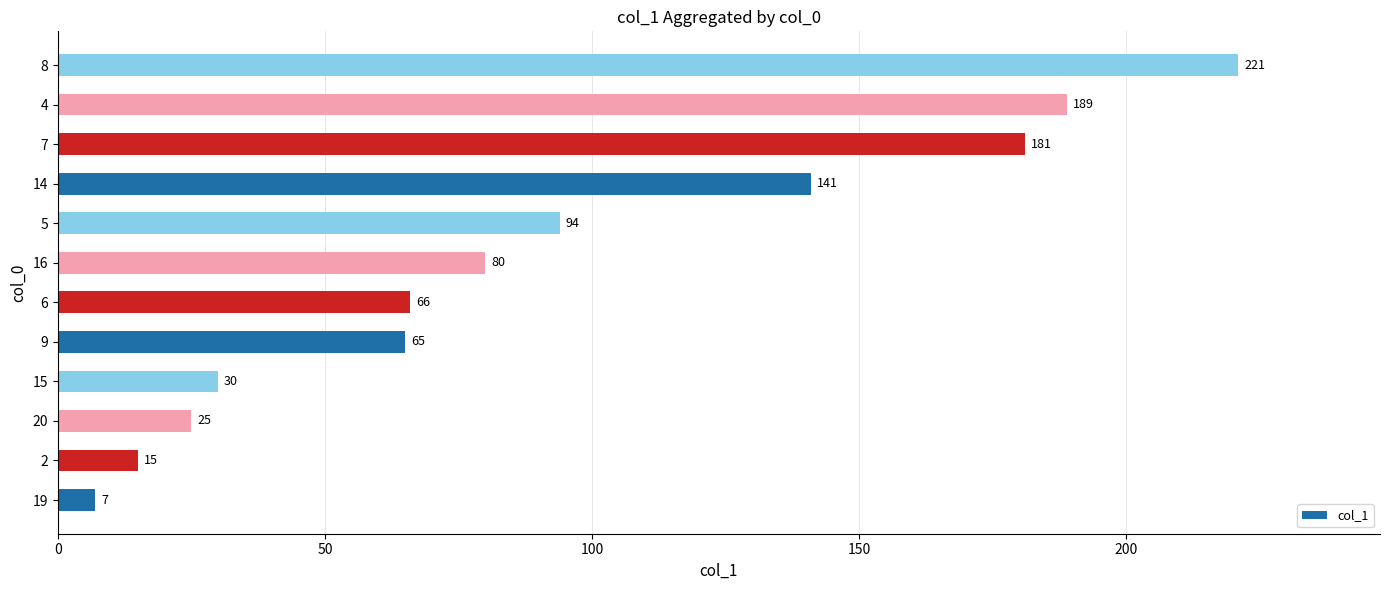

Is it true that the value at 6 is 66?

True